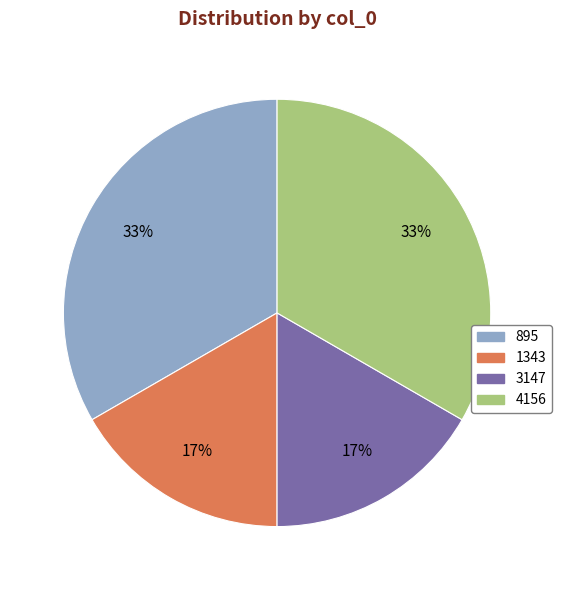

Approximately how many times larger is the value at 3147 compared to 1343?

1.0